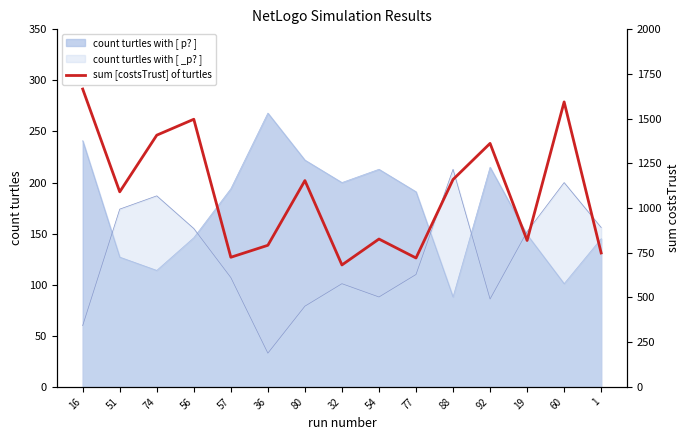

What position from the right is 54?

7